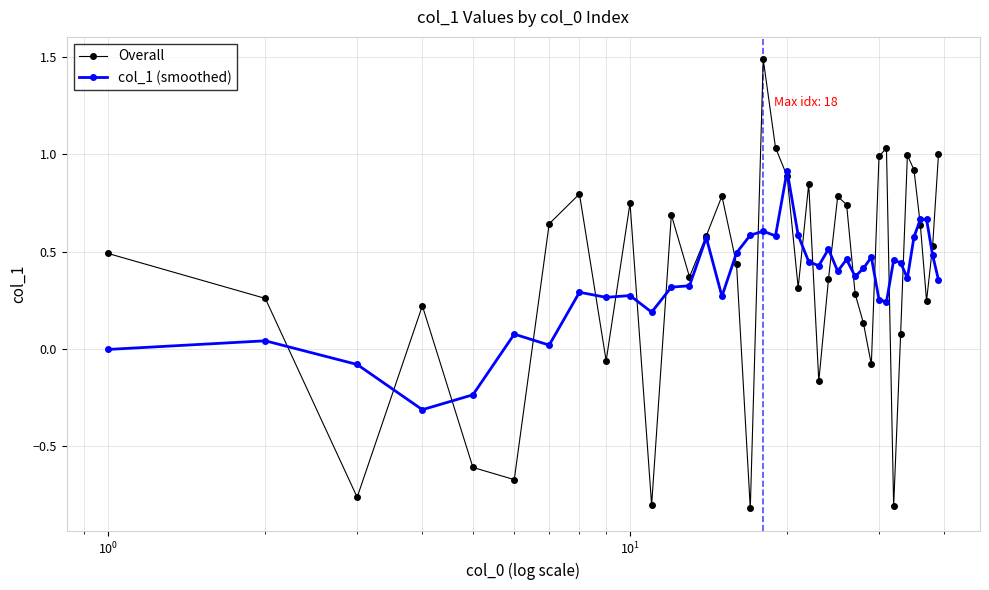

What is the value of the col_1 (smoothed) point at the 4th from the left?

-0.3